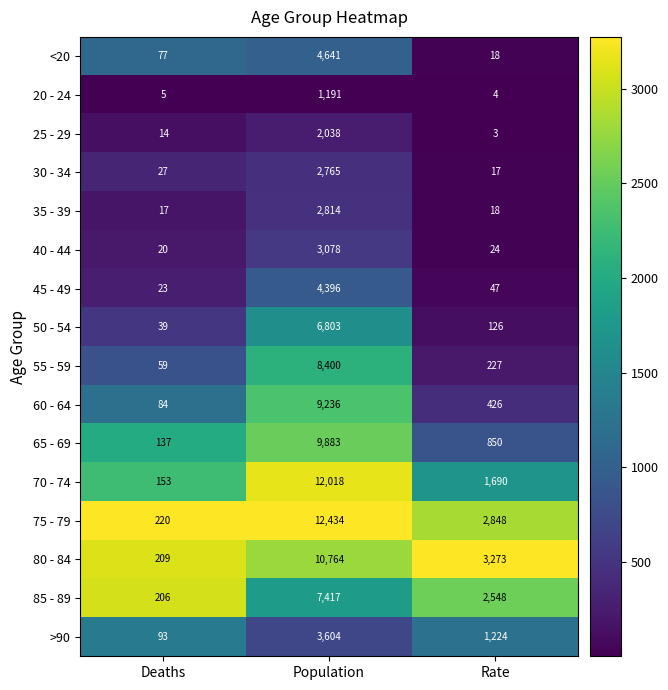

What is the minimum value shown in the chart?

3